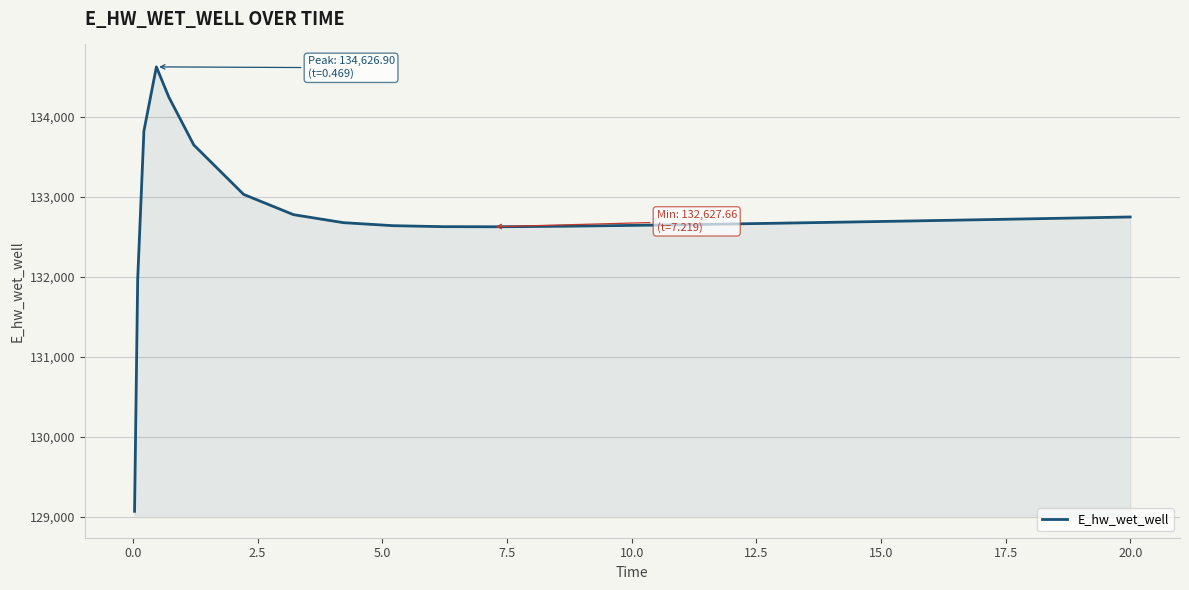

What is the minimum value shown in the chart?

129070.1